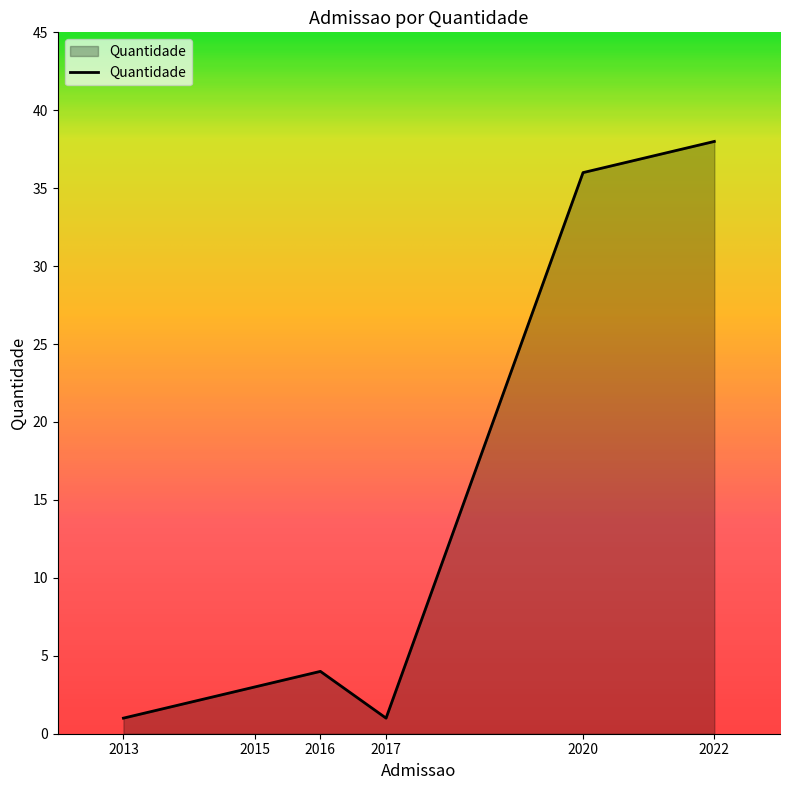

Which label corresponds to the largest value in the chart?

2022